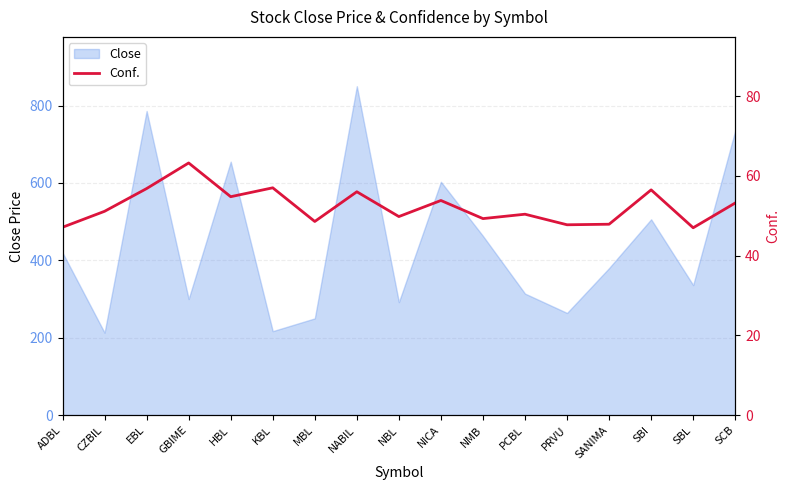

Rank the categories by value from lowest to highest.

SBL, ADBL, PRVU, SANIMA, MBL, NMB, NBL, PCBL, CZBIL, SCB, NICA, HBL, NABIL, SBI, EBL, KBL, GBIME